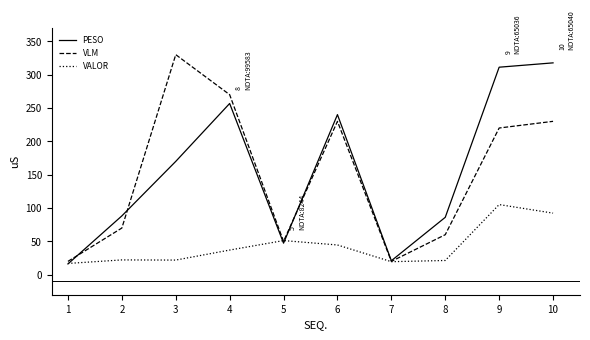

What is the sum of the VALOR values at 2 and 4?

59.2